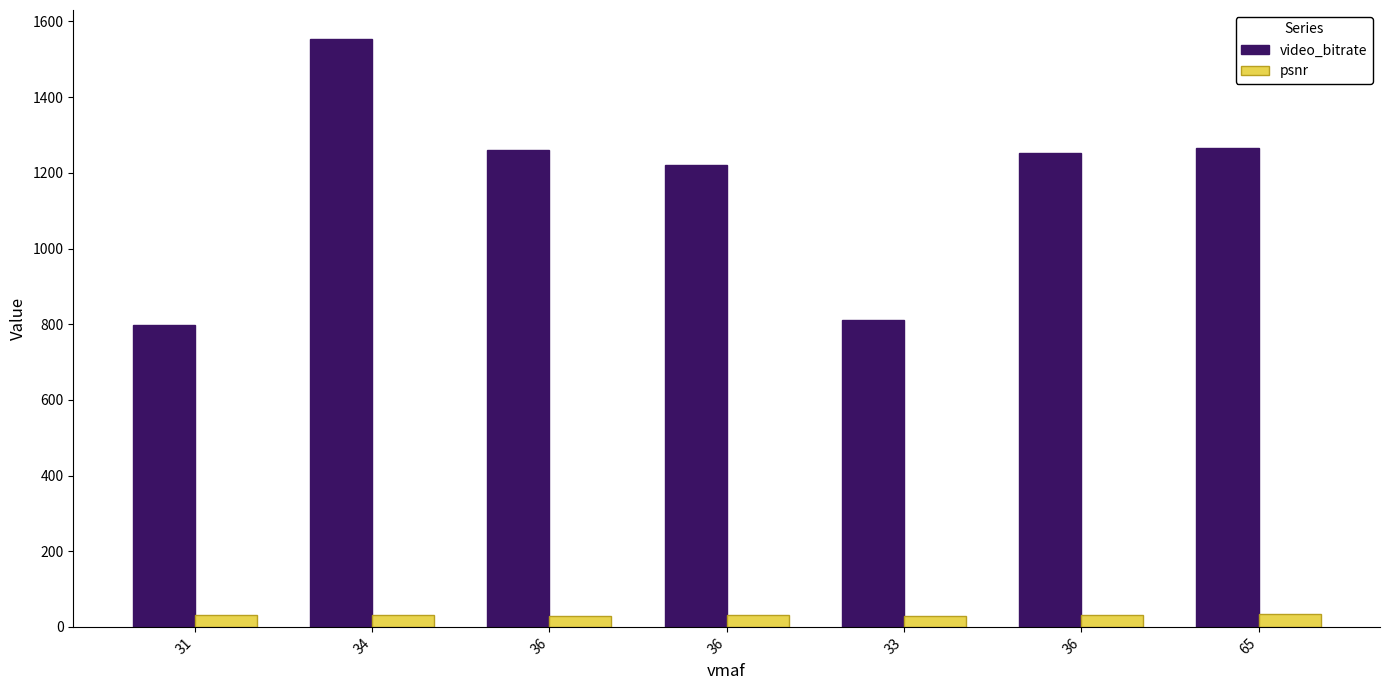

How many values in the video_bitrate series exceed 1252?

4